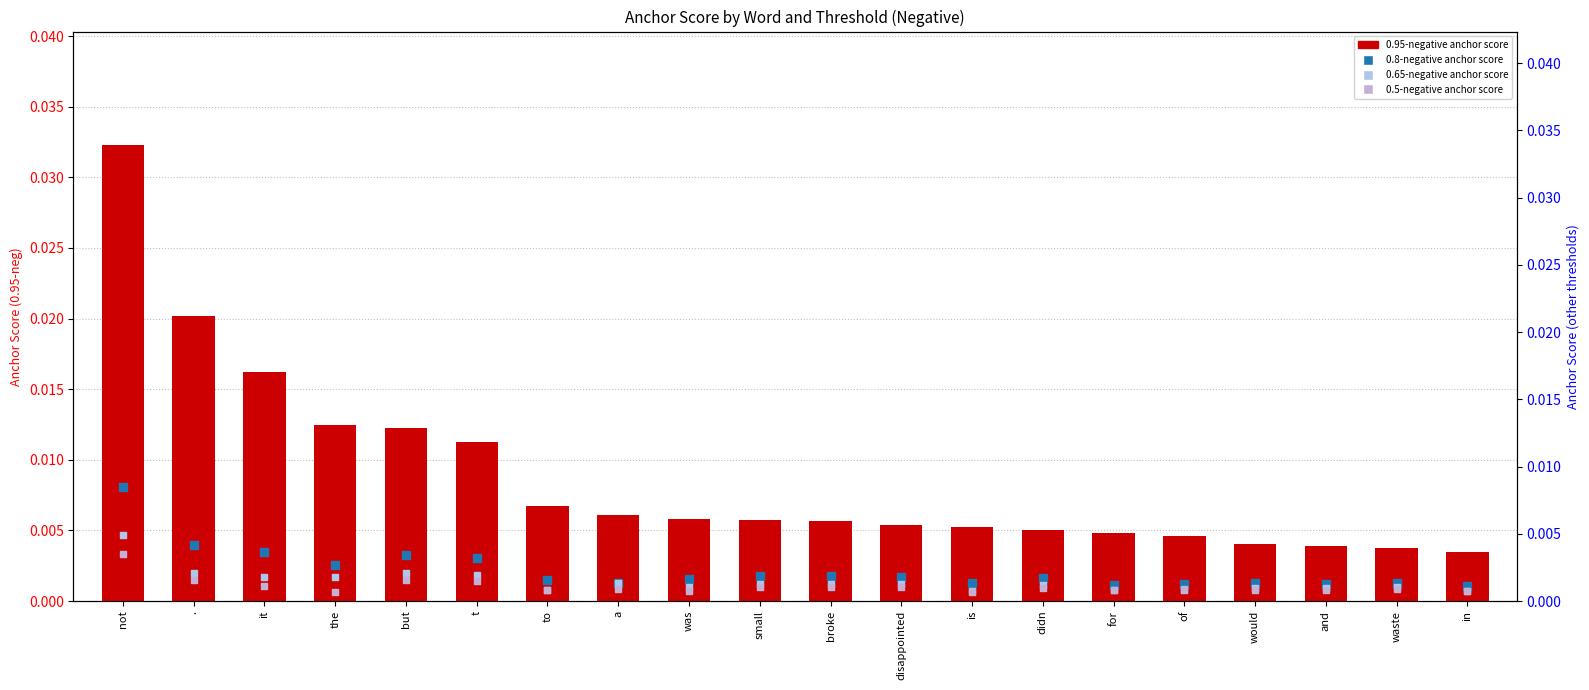

At how many categories does at least one series exceed 0?

20